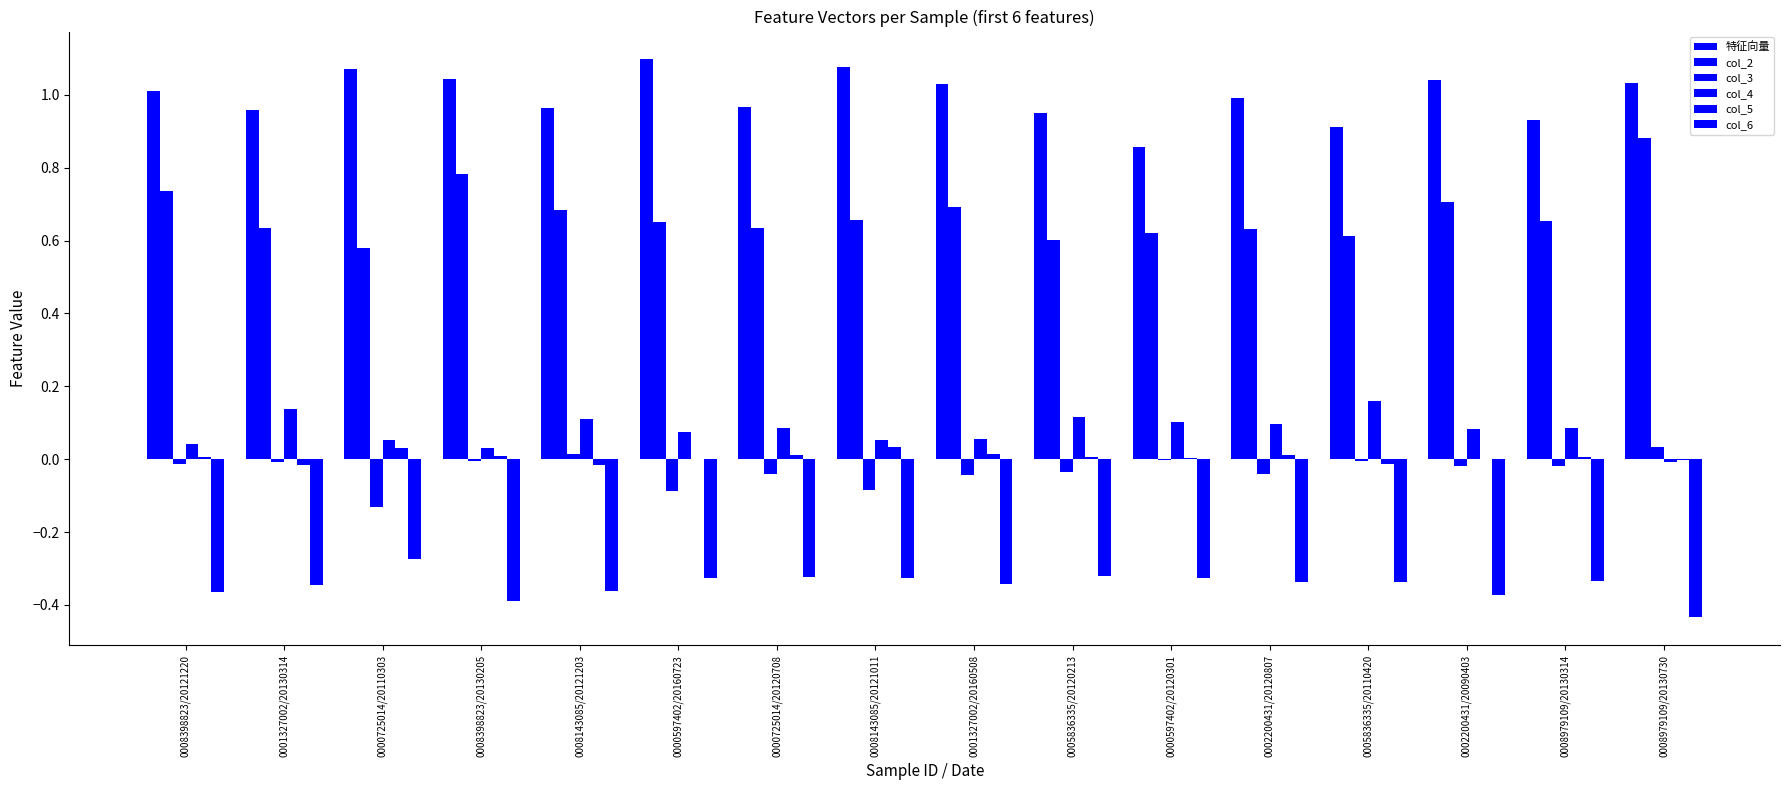

Count the number of categories in the chart.

16